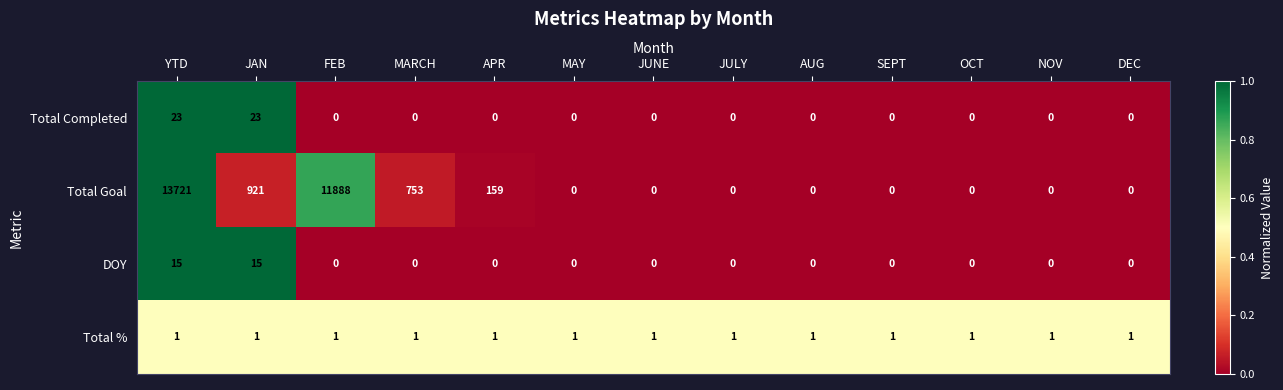

What is the maximum value for DOY?

15